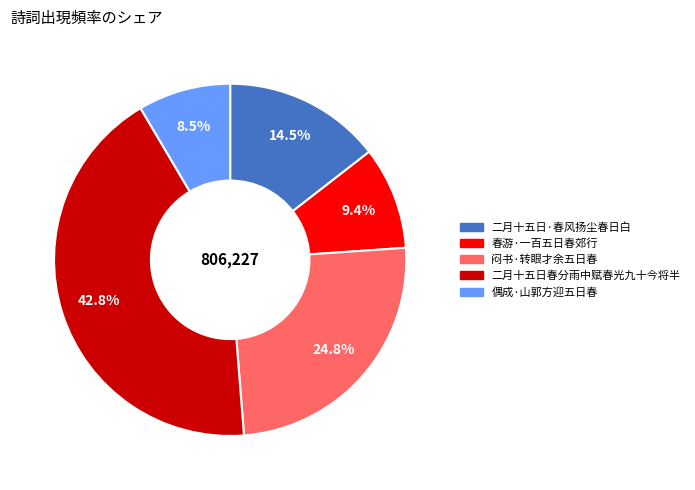

To the nearest percent, what is the difference between the 闷书·转眼才余五日春 and 二月十五日春分雨中赋春光九十今将半 slice percentages?

18%